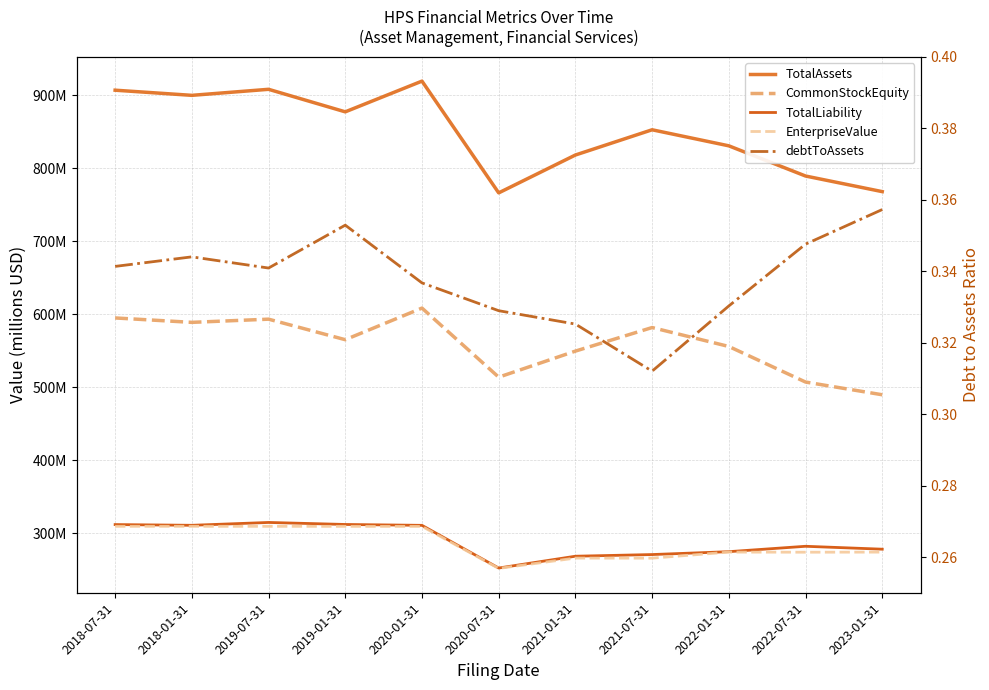

Read the CommonStockEquity value at 2018-07-31.

594.9